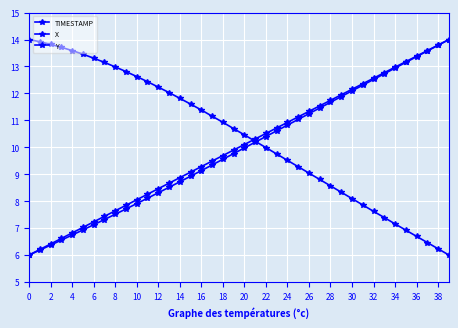

How many intersections are there between X and Y?

1